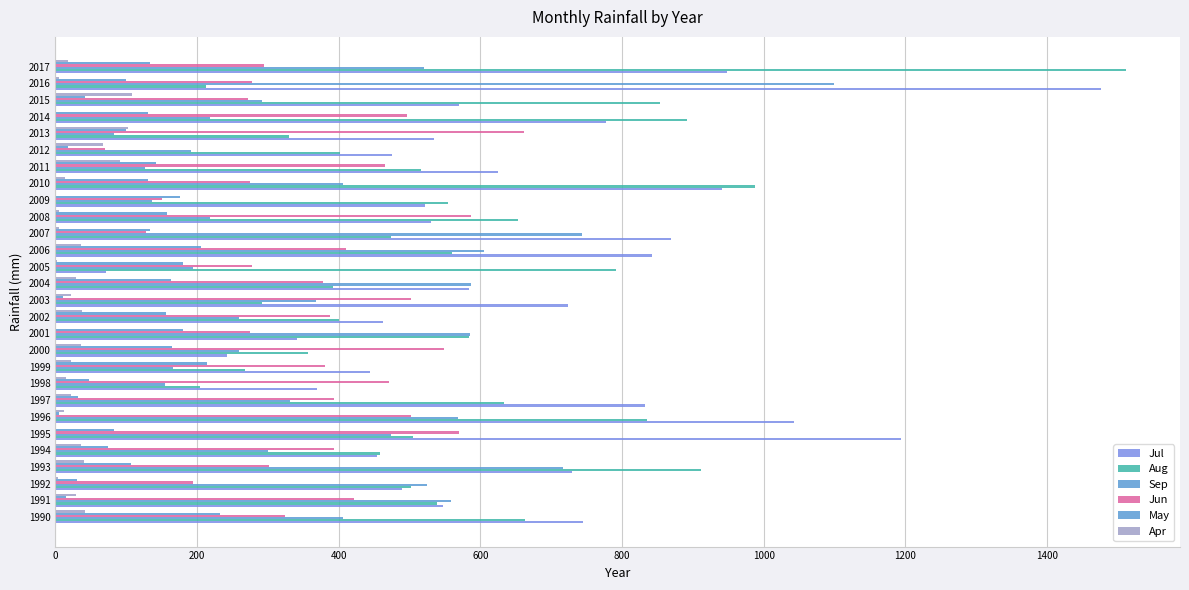

How many data points does each series have?

28